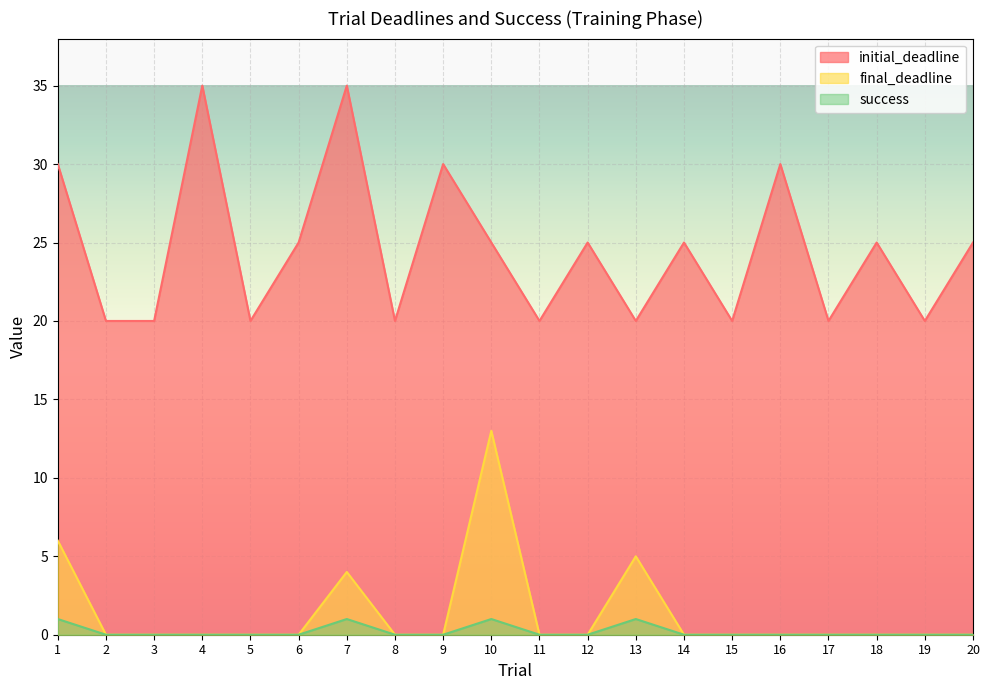

Which has a higher value, 2 or 13?

2